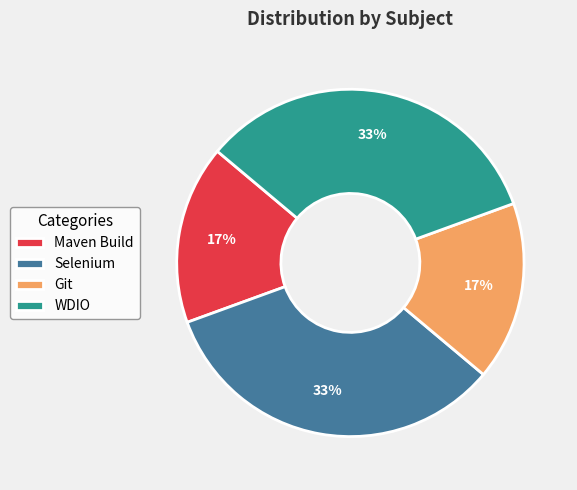

To the nearest percent, what percentage of the pie is Git?

17%